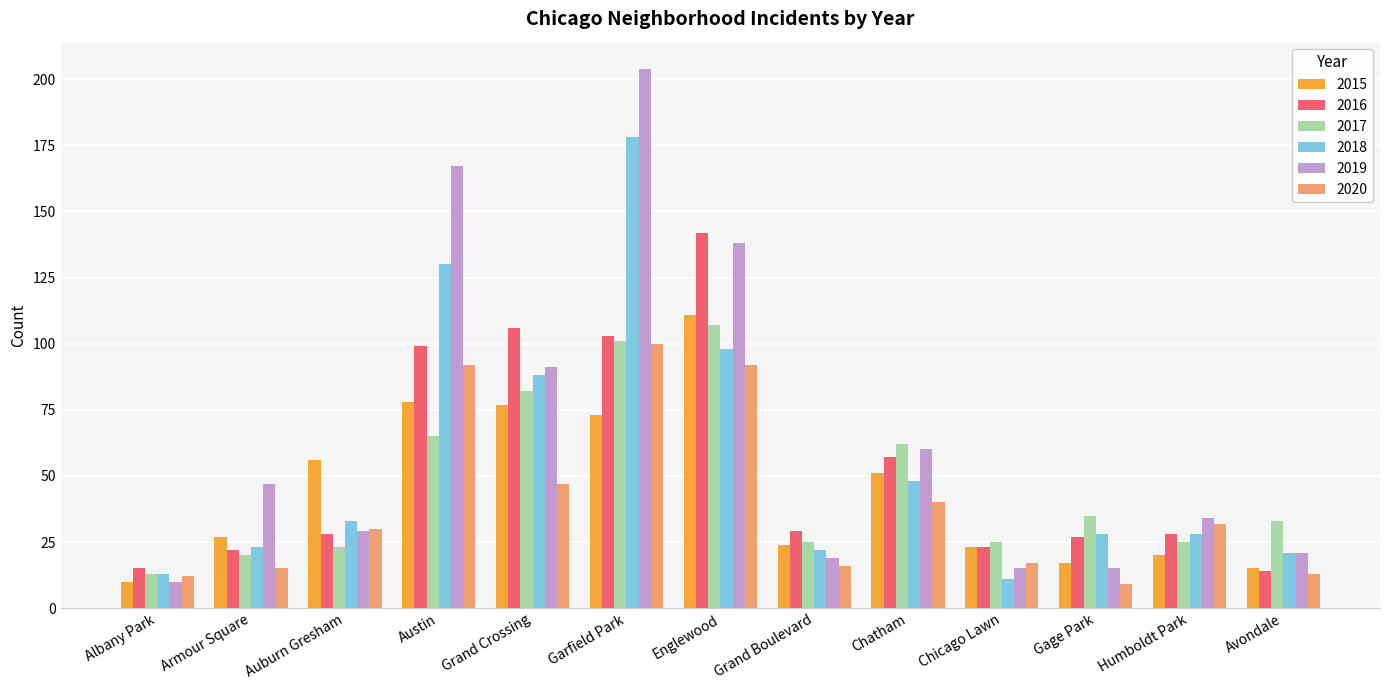

The value of 2018 at Austin is 206. True or false?

False